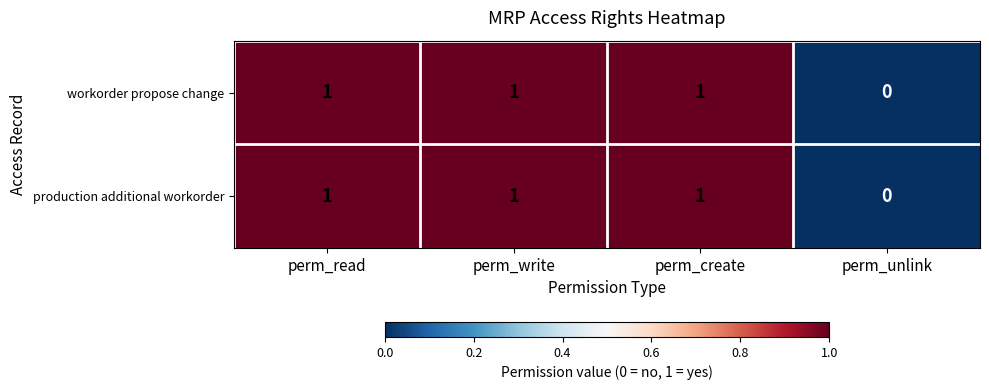

Reading left to right, what are all the values shown in this chart?

workorder propose change: perm_read=1	perm_write=1	perm_create=1	perm_unlink=0
production additional workorder: perm_read=1	perm_write=1	perm_create=1	perm_unlink=0